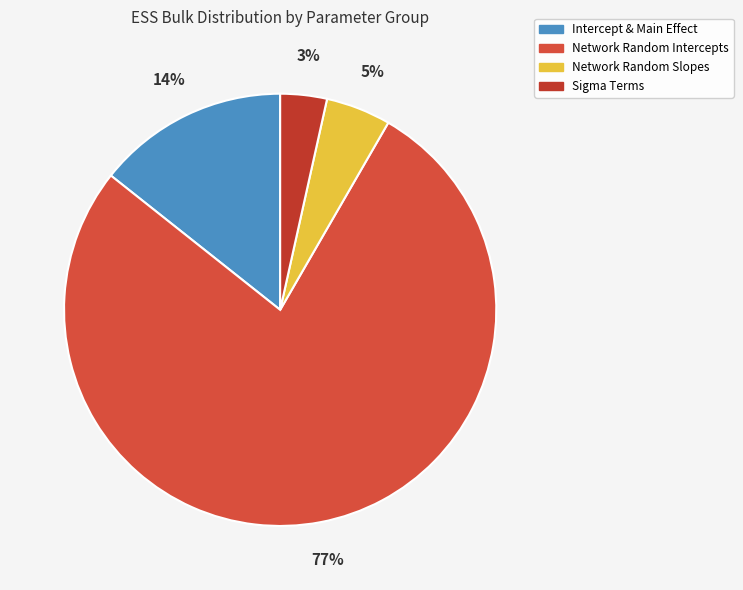

How many segments does this pie chart have?

4